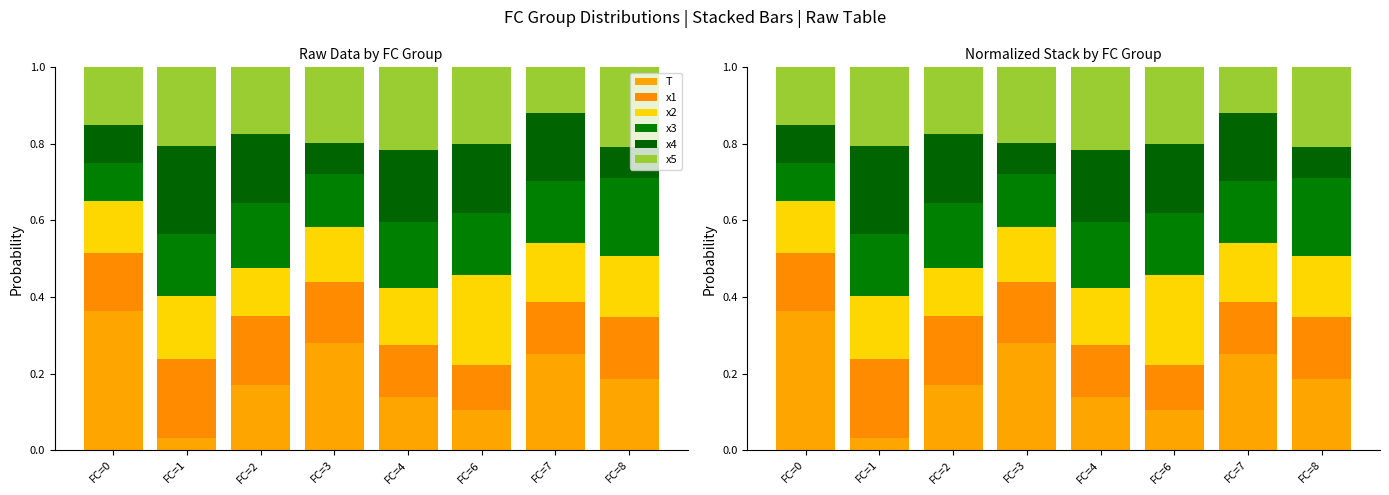

Which series has the largest range (max minus min)?

T